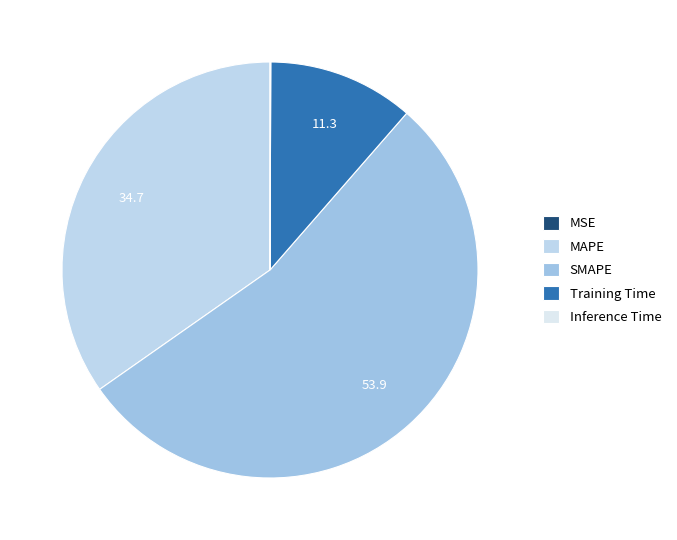

To the nearest percent, what is the difference between the Training Time and SMAPE slice percentages?

43%